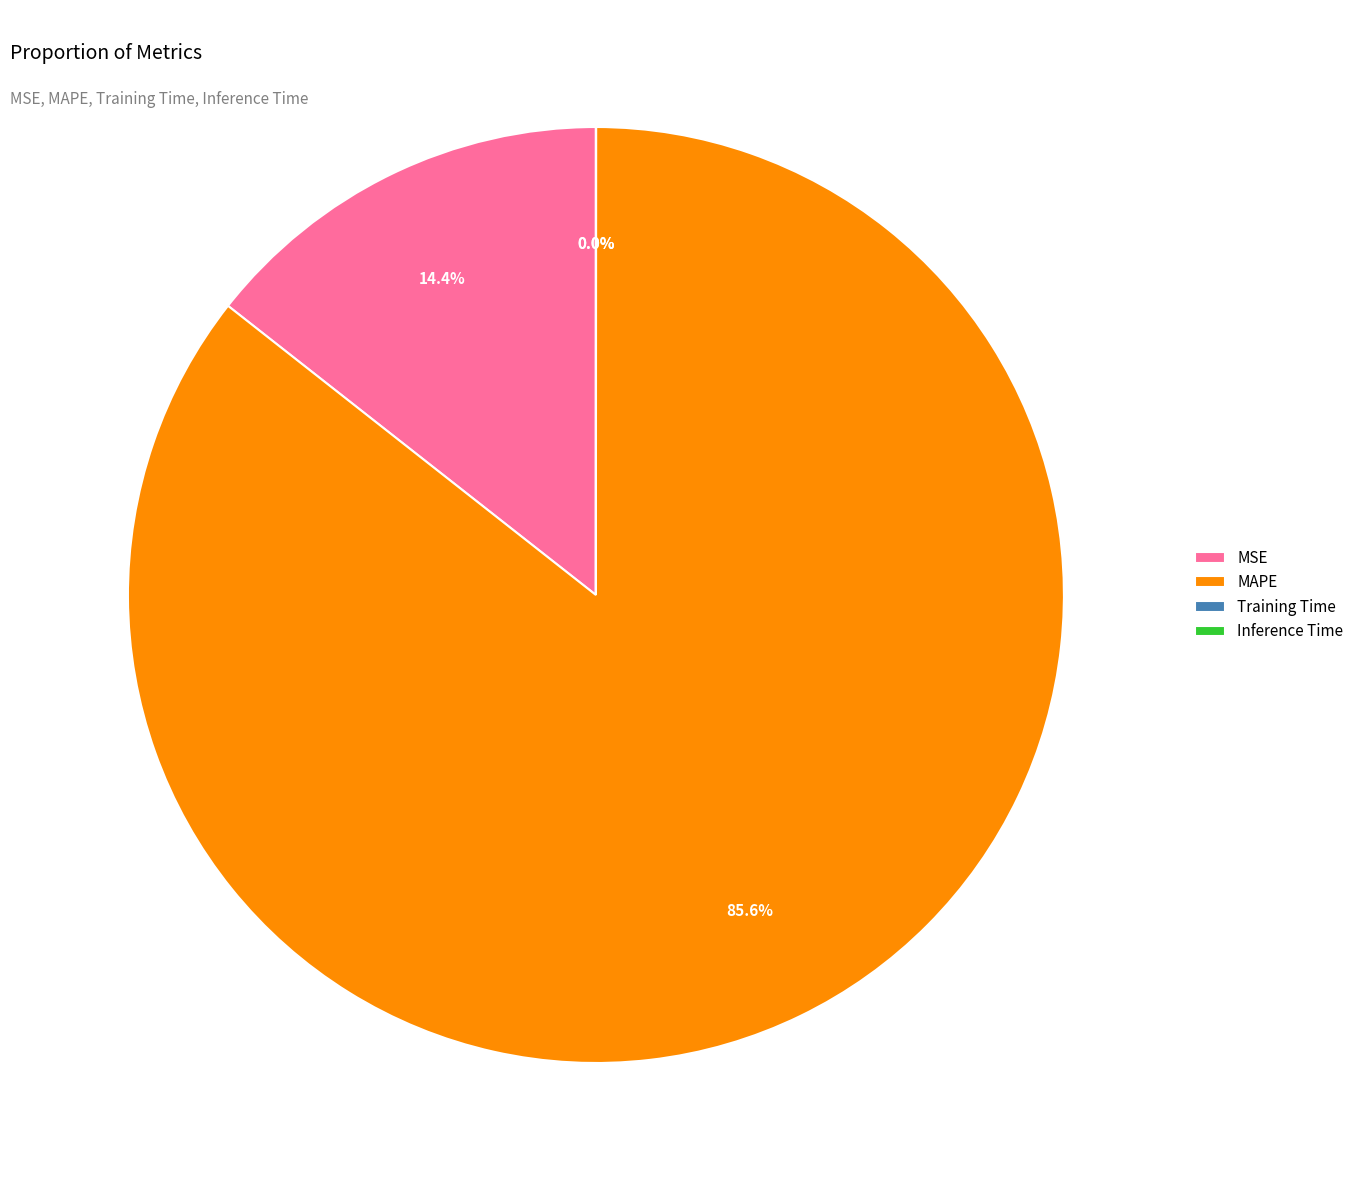

What is the total percentage of MAPE and MSE?

100.0%